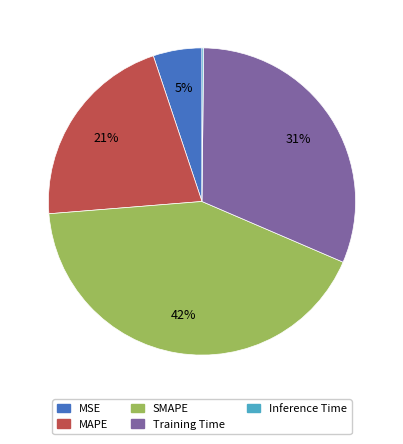

Which category has the biggest portion of the pie?

SMAPE